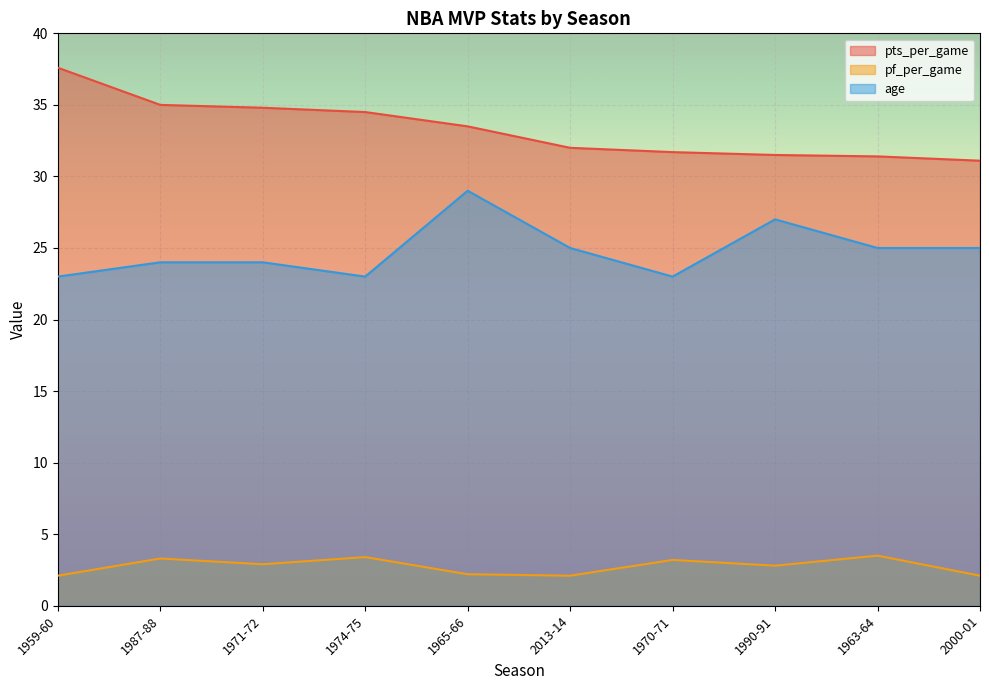

Reading right to left, what are all the values shown in this chart?

pts_per_game: 2000-01=31.1	1963-64=31.4	1990-91=31.5	1970-71=31.7	2013-14=32.0	1965-66=33.5	1974-75=34.5	1971-72=34.8	1987-88=35.0	1959-60=37.6
pf_per_game: 2000-01=2.1	1963-64=3.5	1990-91=2.8	1970-71=3.2	2013-14=2.1	1965-66=2.2	1974-75=3.4	1971-72=2.9	1987-88=3.3	1959-60=2.1
age: 2000-01=25.0	1963-64=25.0	1990-91=27.0	1970-71=23.0	2013-14=25.0	1965-66=29.0	1974-75=23.0	1971-72=24.0	1987-88=24.0	1959-60=23.0